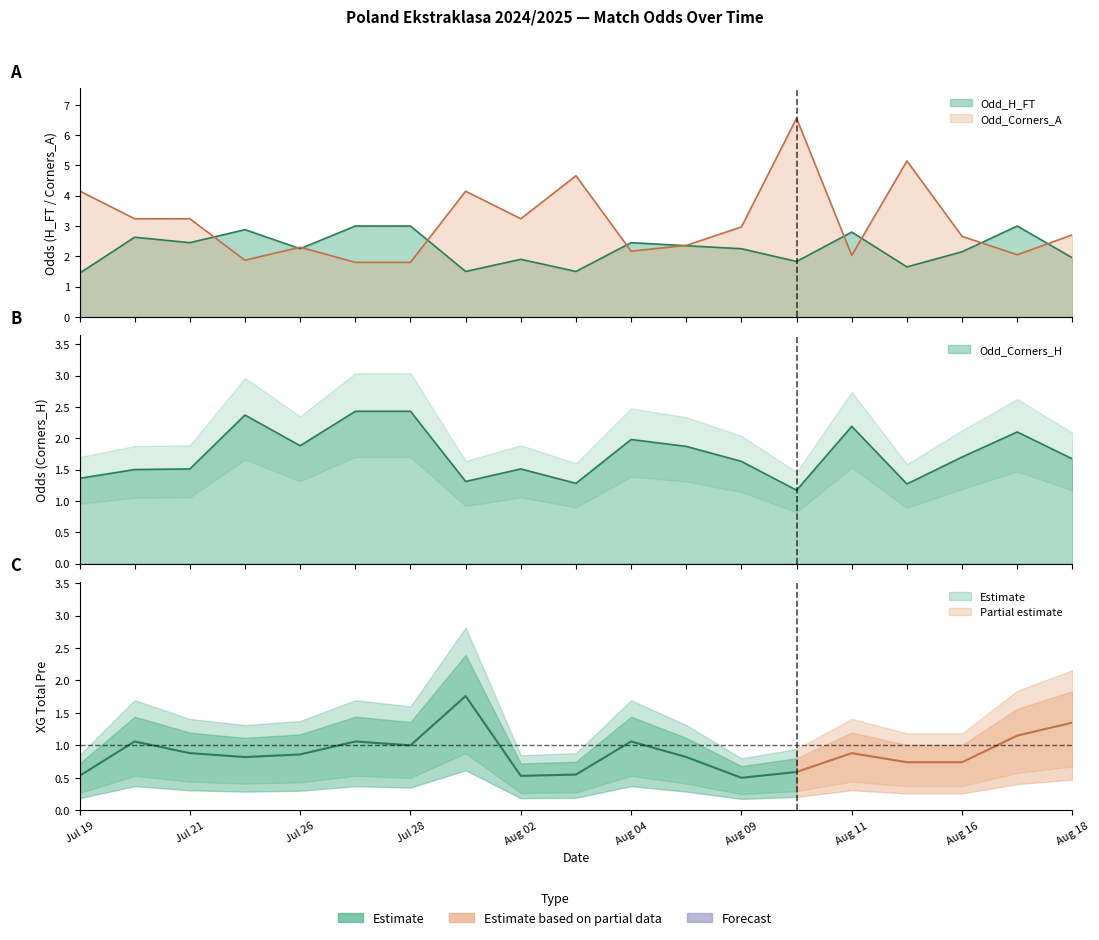

List the series in order of their overall mean, lowest first.

Odd_Corners_H, Odd_H_FT, Odd_Corners_A